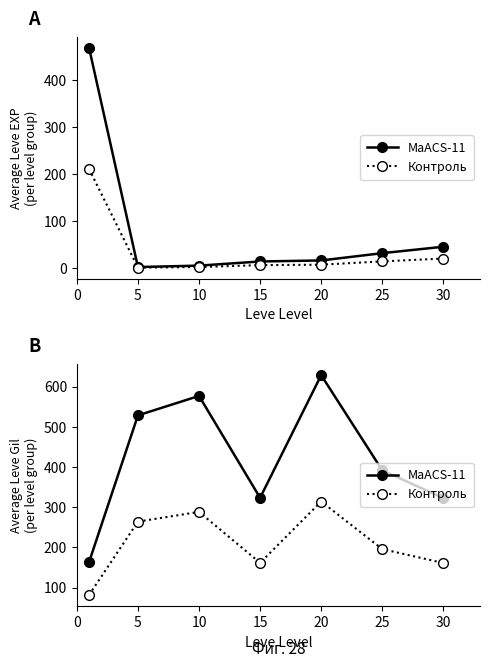

Between 10 and 30, which series saw the biggest shift?

MaACS-11